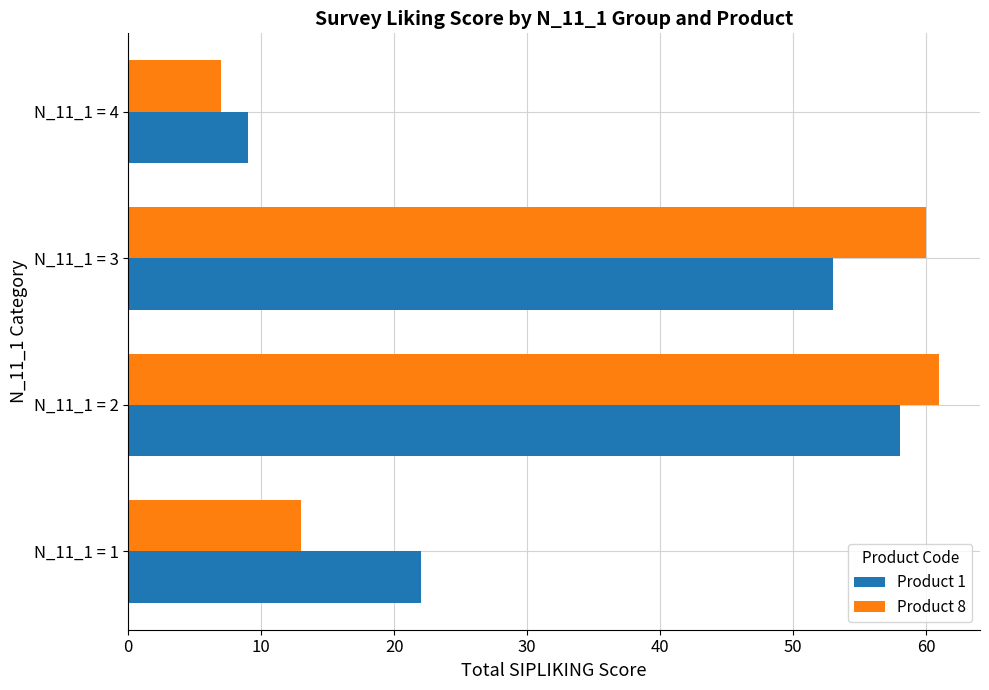

What is the difference between the maximum and second lowest values in the Product 8 series?

48